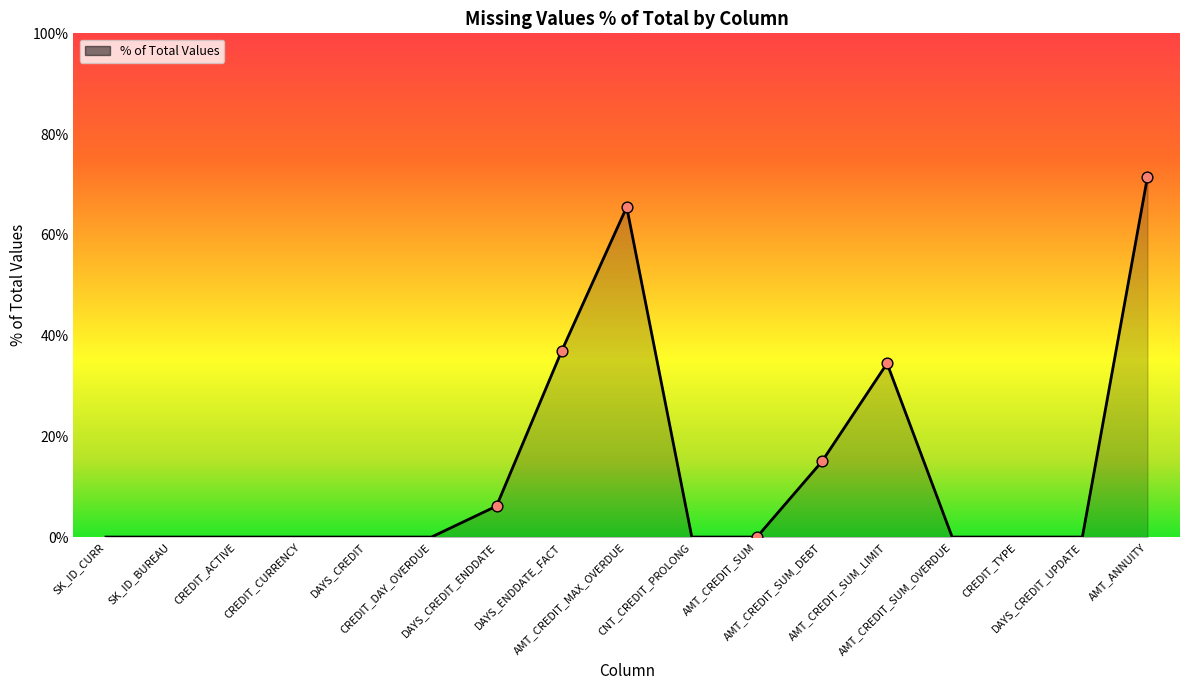

What is the maximum value shown in the chart?

71.5